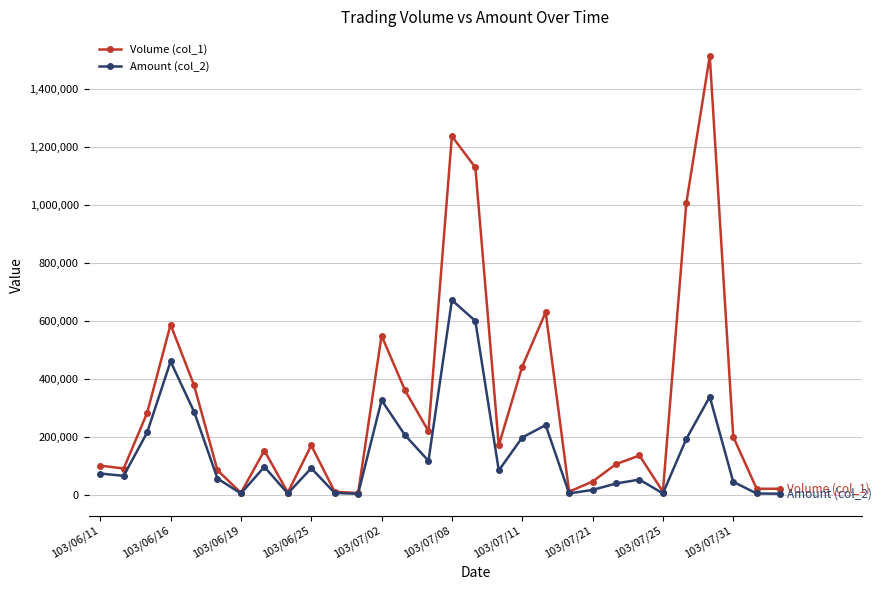

List the series in order of their peak value, lowest first.

Amount (col_2), Volume (col_1)